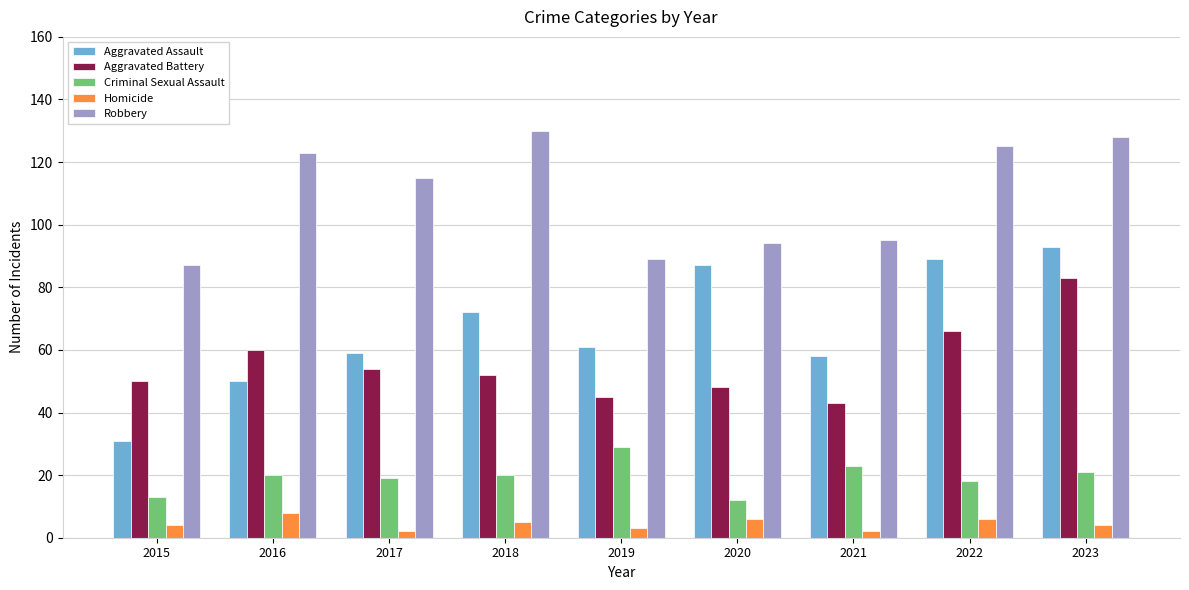

What is the value of the Aggravated Assault bar at the 8th from the left?

89